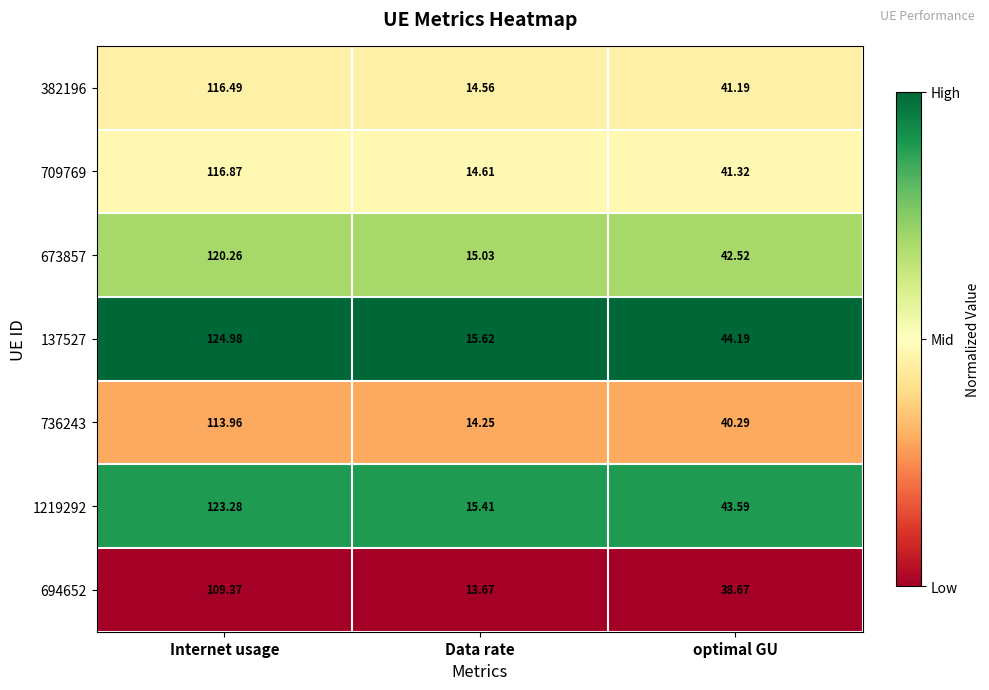

How many distinct data groups are displayed?

7